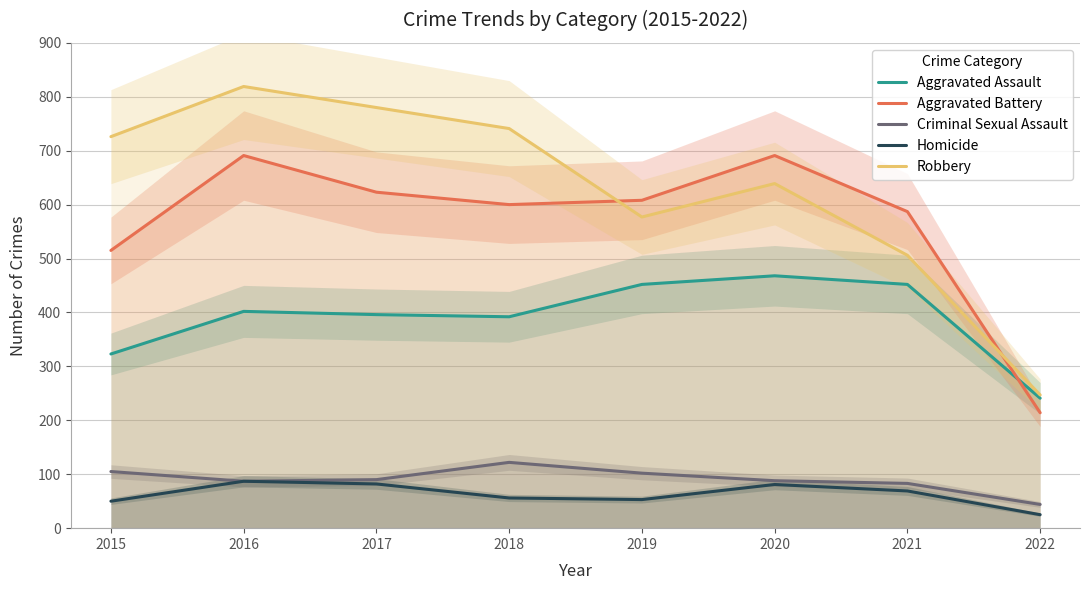

True or false: Homicide and Criminal Sexual Assault intersect in this chart.

False